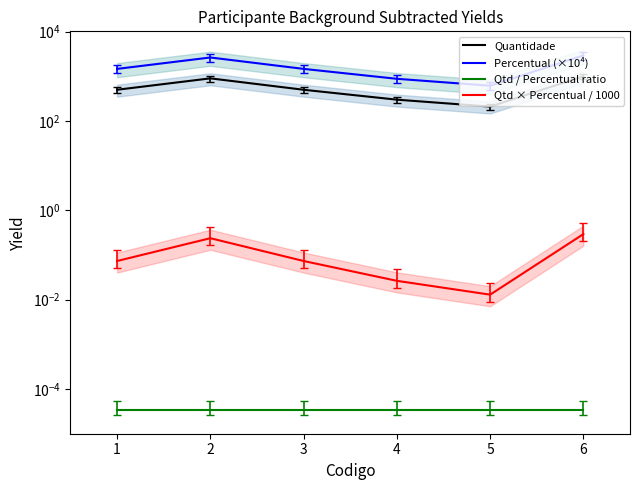

Is this an area chart (filled region under the line)?

No